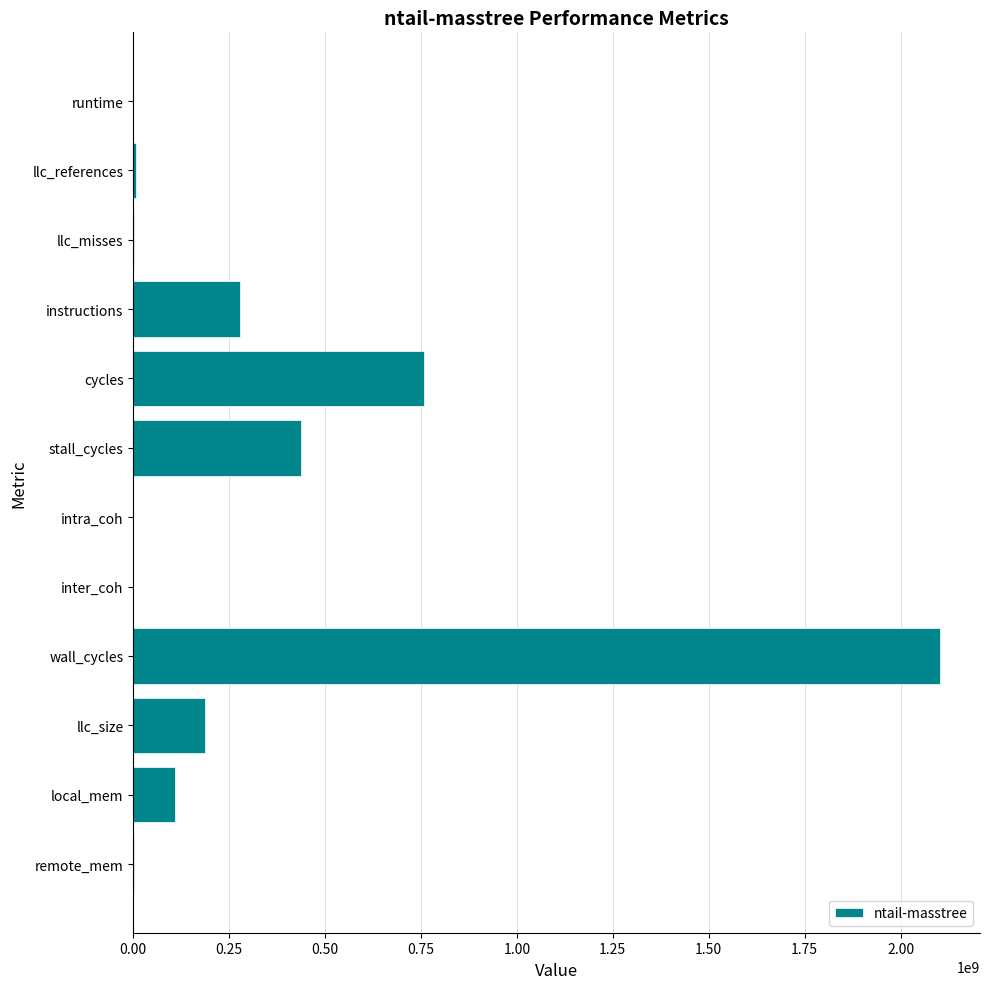

At which category does the chart reach its peak across all series?

wall_cycles